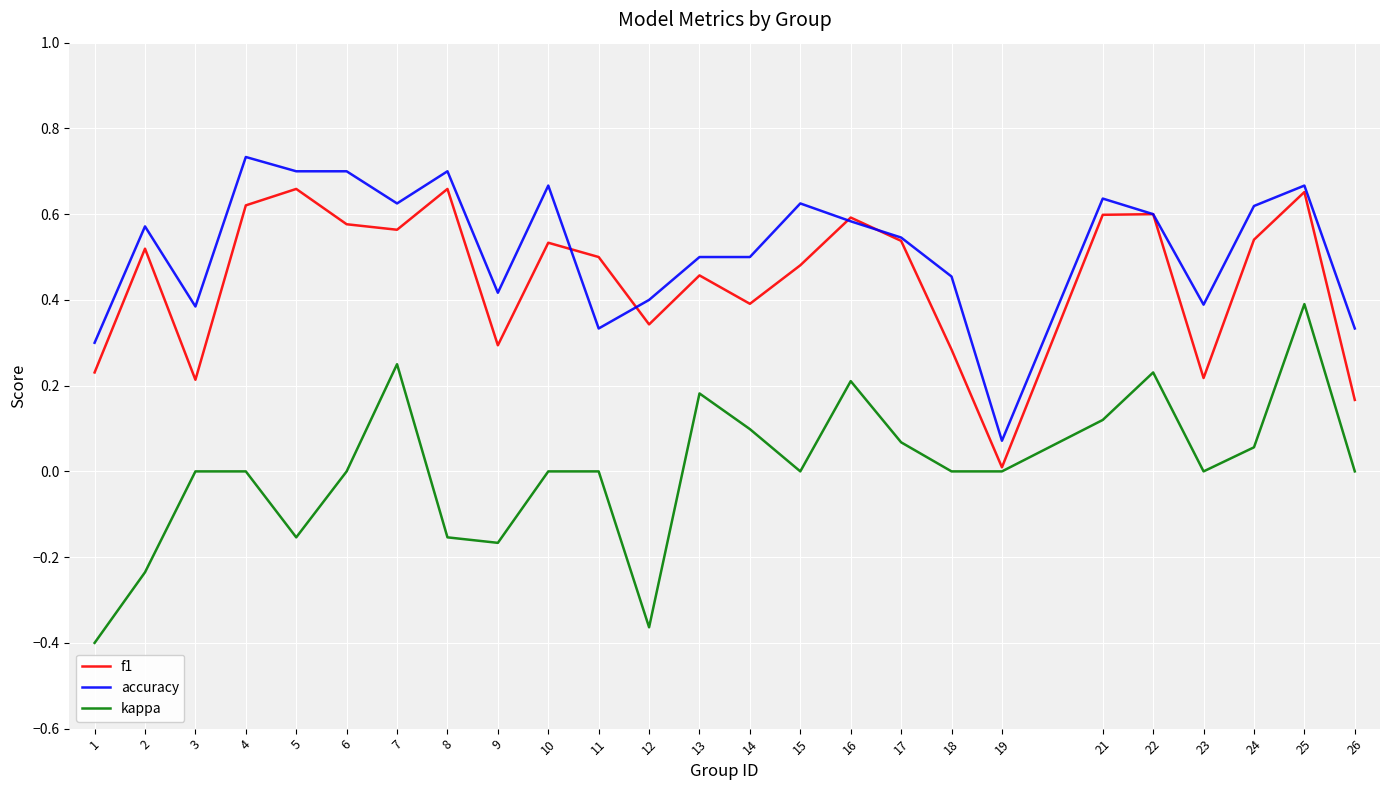

Which label corresponds to the largest value in the chart?

4